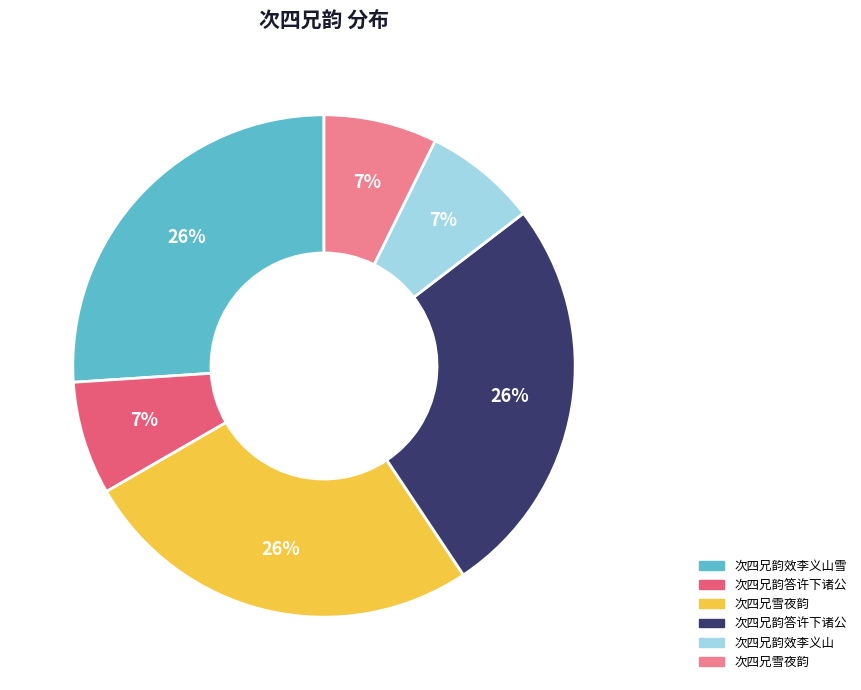

Is there a majority slice in this chart?

No